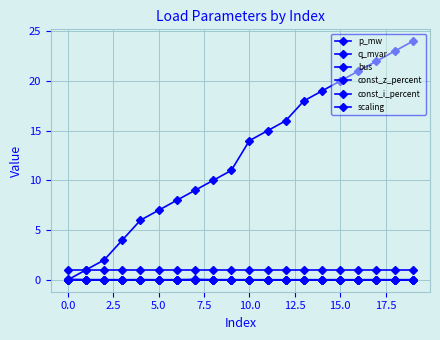

Where is q_mvar nearest to the value 0?

12